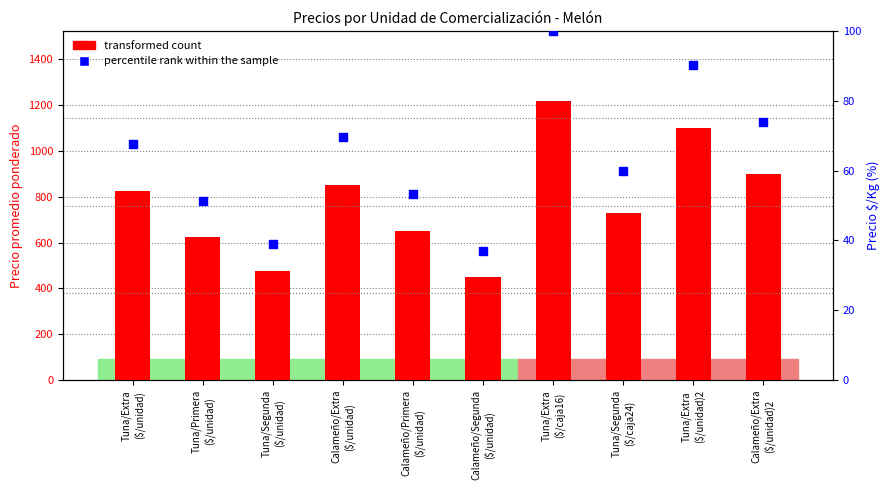

Which series has the largest total across all categories?

transformed count